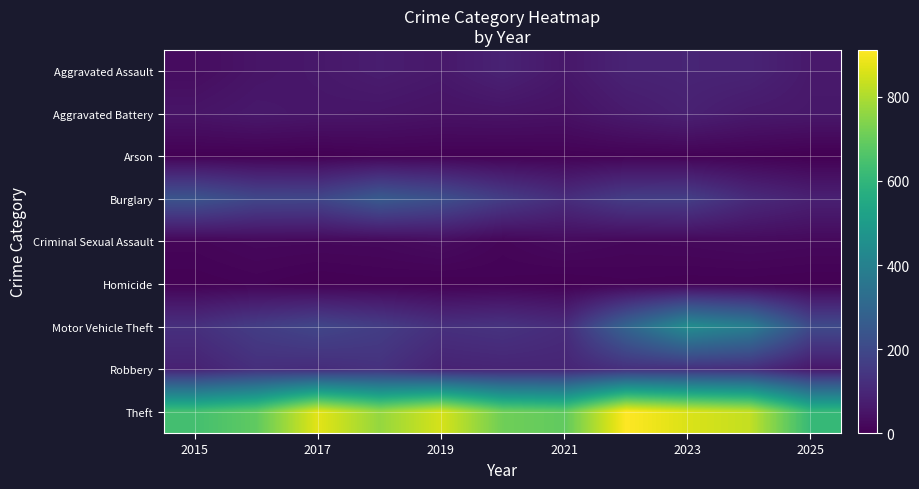

How many distinct data groups are displayed?

9